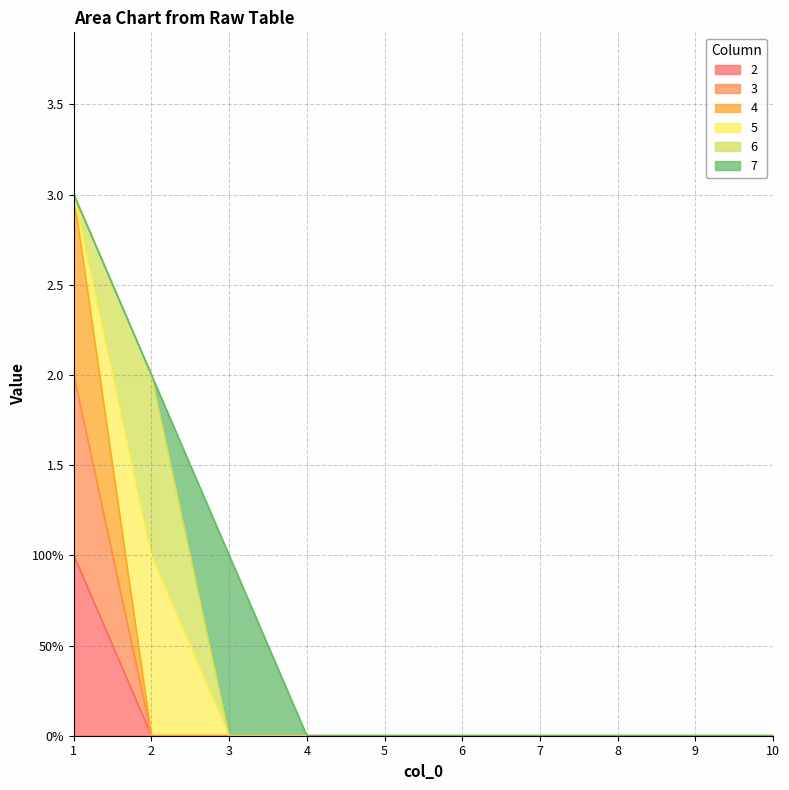

At which category does the chart reach its peak across all series?

1